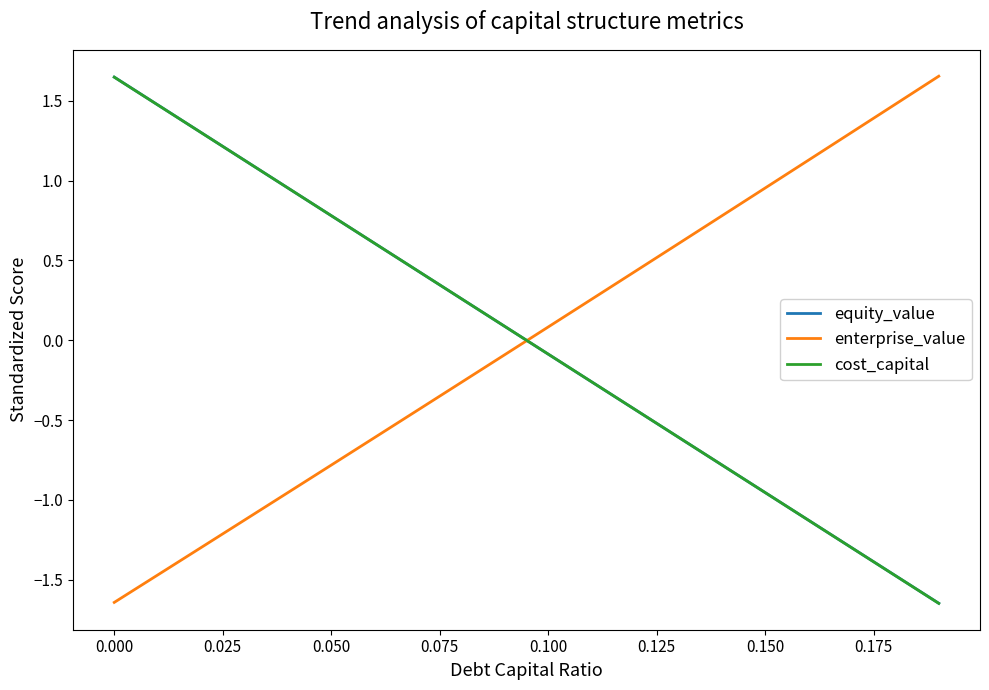

How many intersections are there between cost_capital and enterprise_value?

1